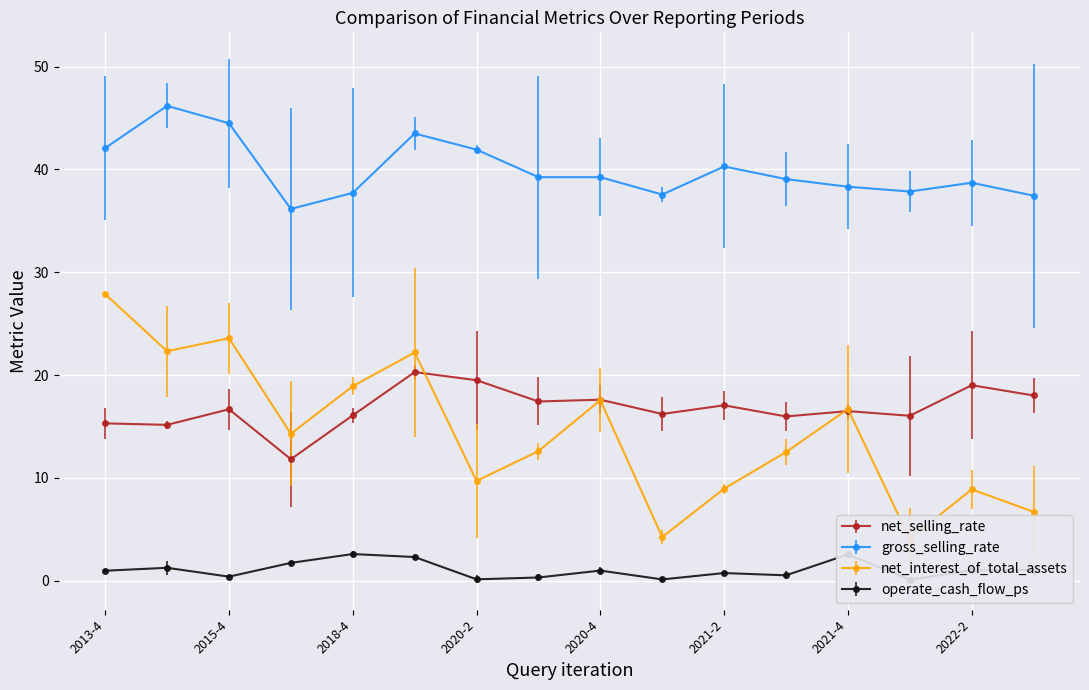

Where is gross_selling_rate nearest to the value 41?

2021-2